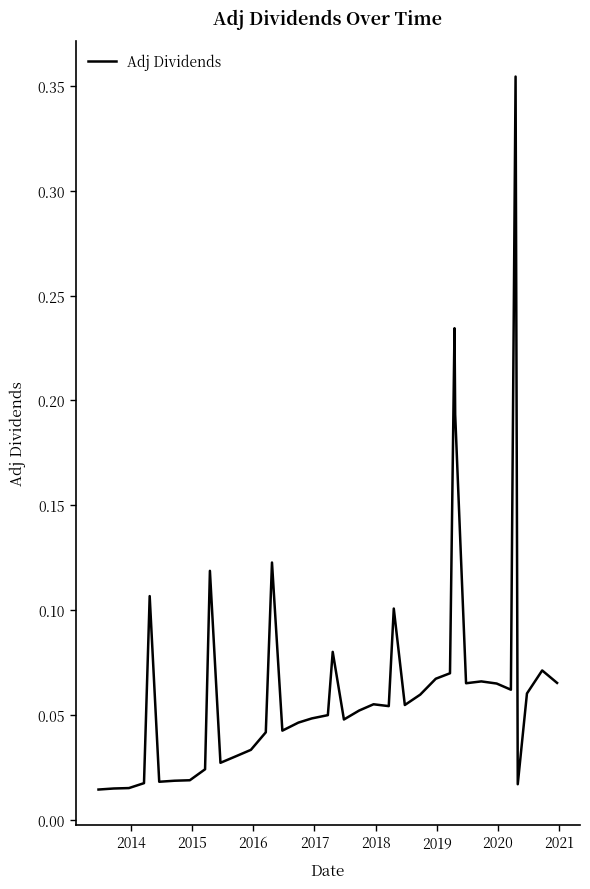

What is the difference between the maximum and minimum values?

0.3